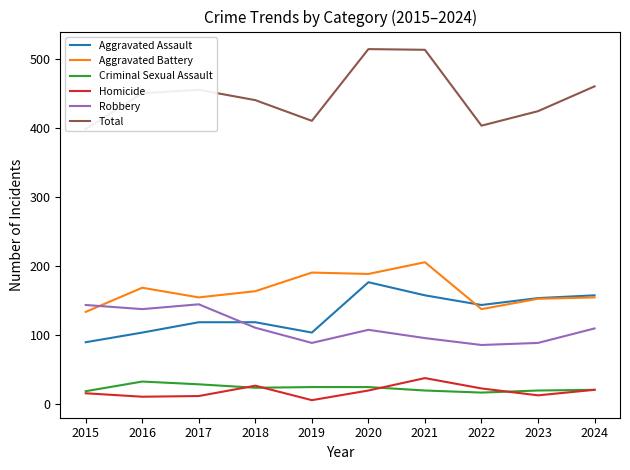

Rank the series at 2021 from highest to lowest value.

Total, Aggravated Battery, Aggravated Assault, Robbery, Homicide, Criminal Sexual Assault